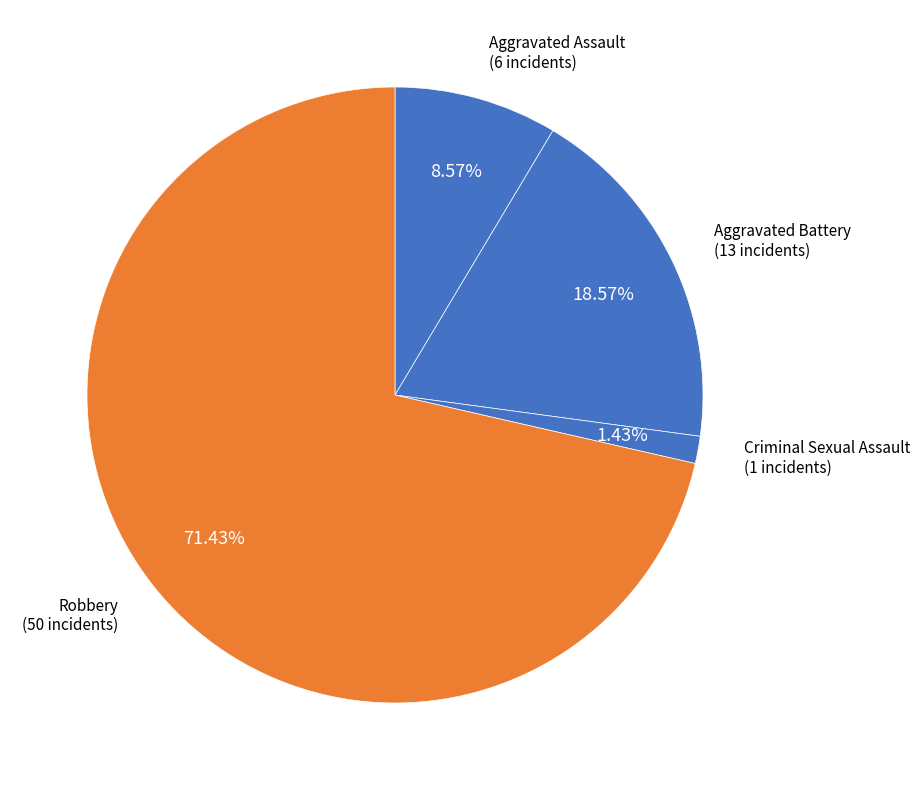

How many segments does this pie chart have?

4